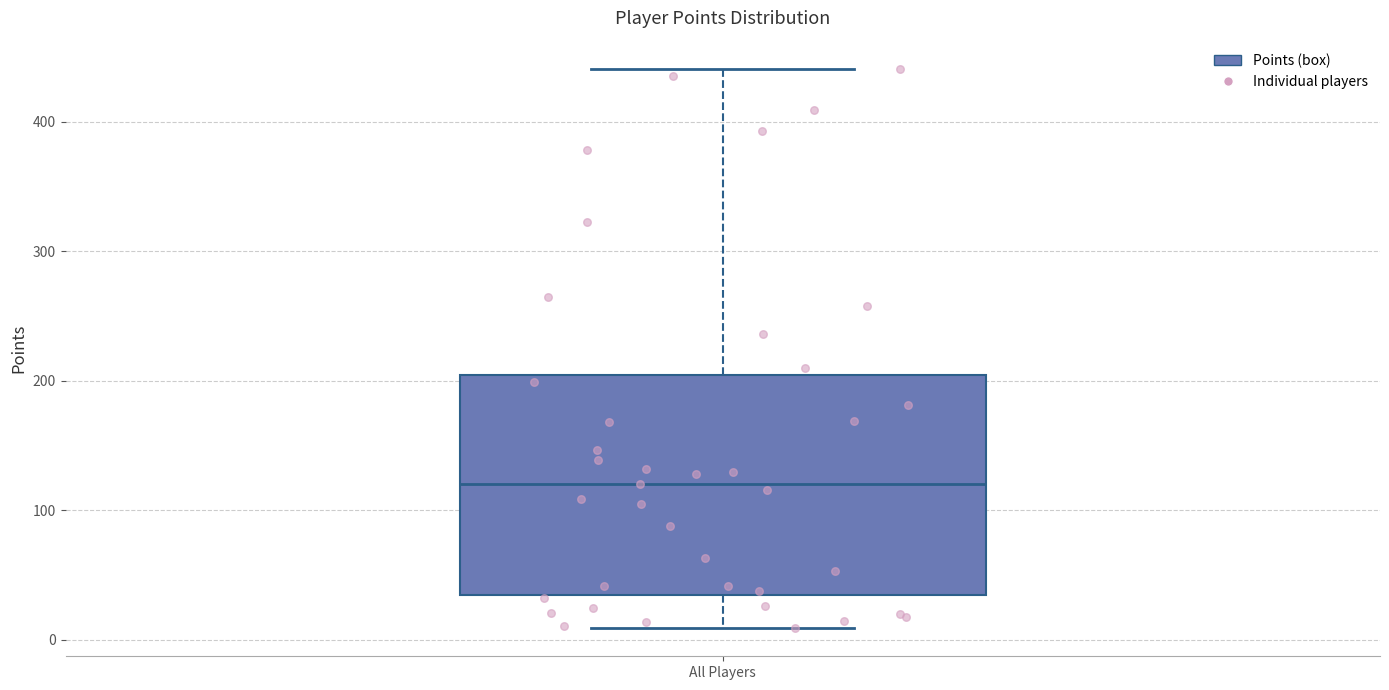

Transcribe this box plot: give where the median line is, the range the box spans, and where the two whiskers end, as read against the y-axis. The values are not printed on the chart, so give them approximately, as read against the axis.

median 120, box 40 to 200, whiskers 10 to 440